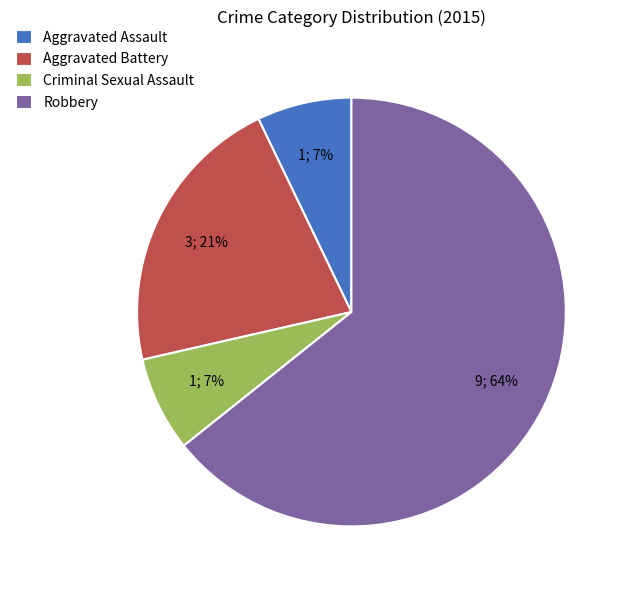

To the nearest percent, what portion does Criminal Sexual Assault represent?

7%